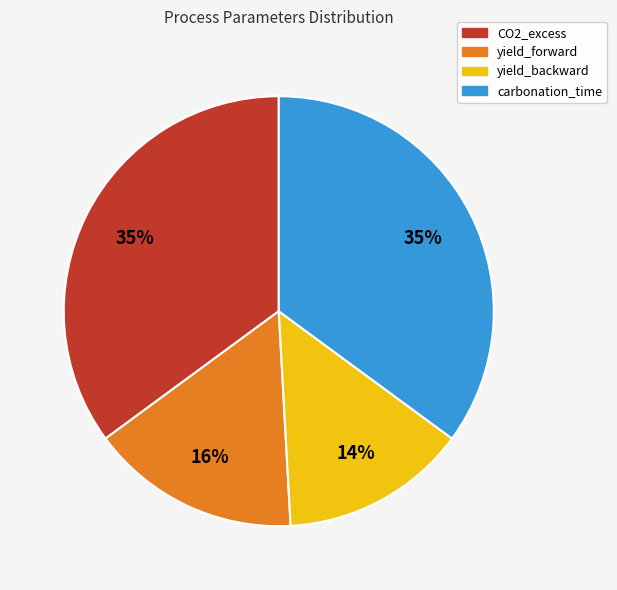

To the nearest percent, what portion does CO2_excess represent?

35%